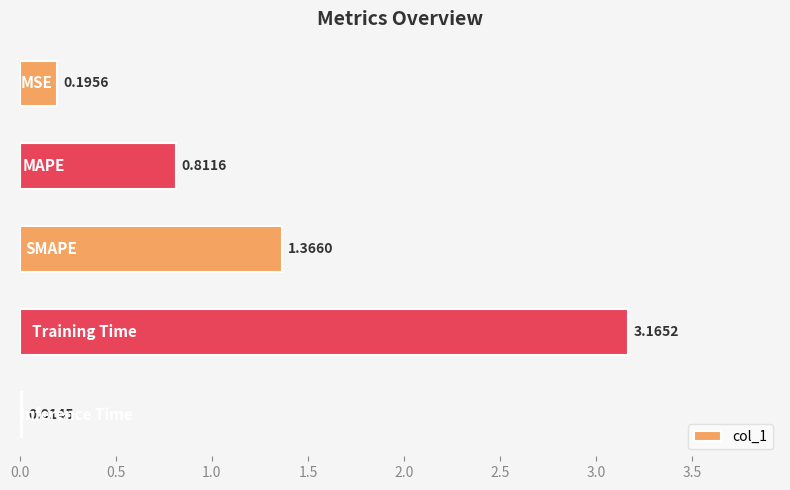

What is the difference between the second highest and second lowest values?

1.2